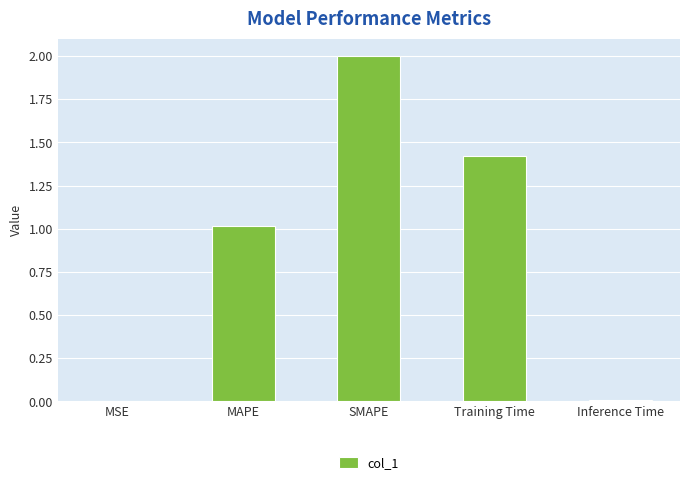

The chart shows a value of 1.0 at MAPE. True or false?

True